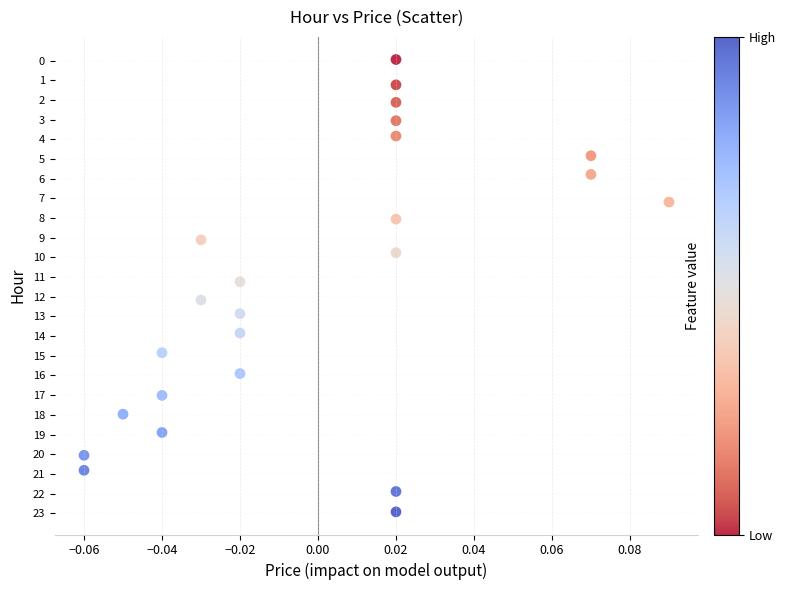

What is the range of Y values (max minus min)?

23.0